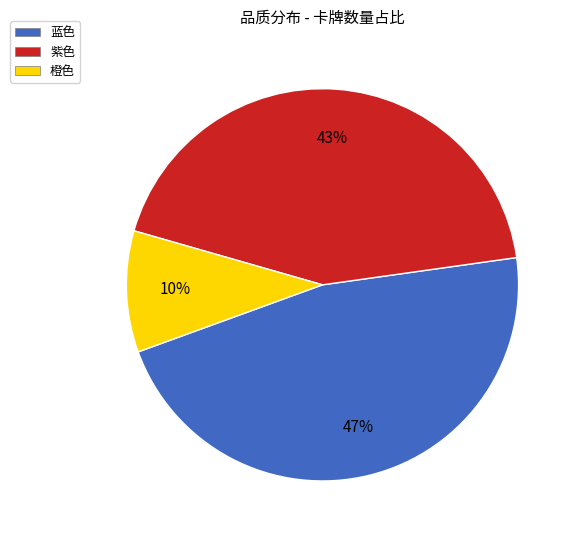

Which category has the smallest portion of the pie?

橙色